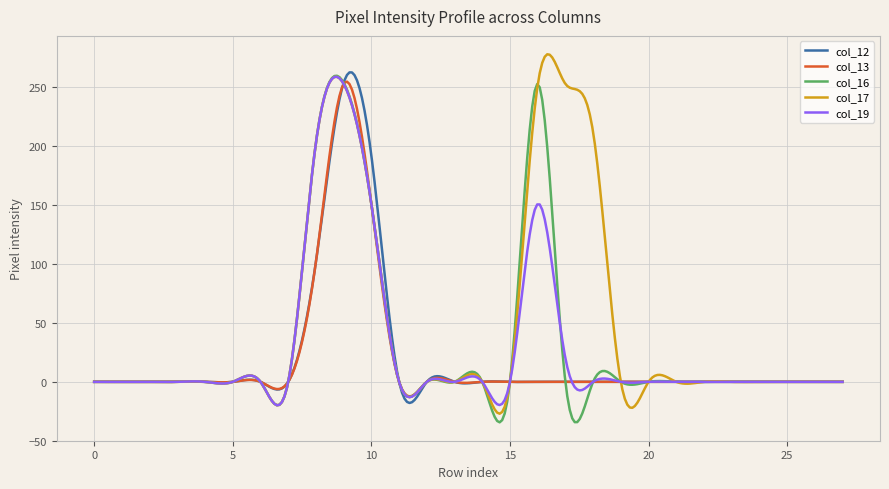

What is the highest value of the col_16 series?

259.9